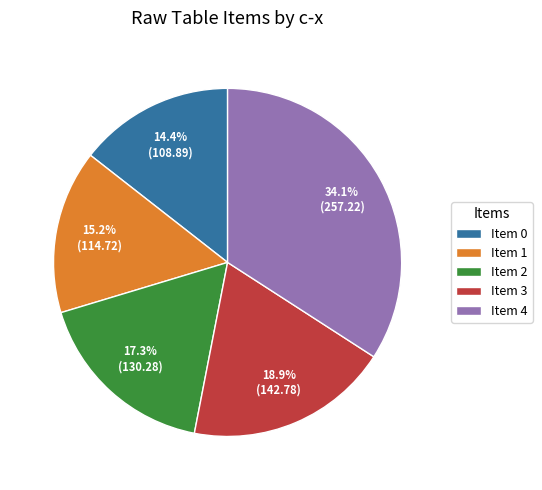

Approximately how many times larger is the value at Item 4 compared to Item 1?

2.2